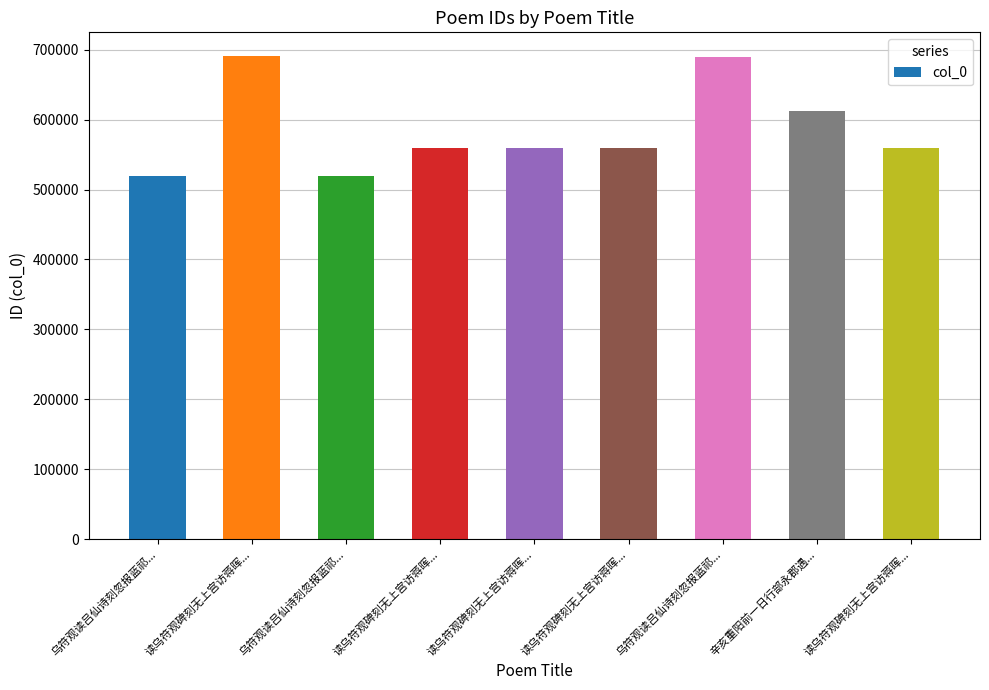

Count the number of categories in the chart.

9